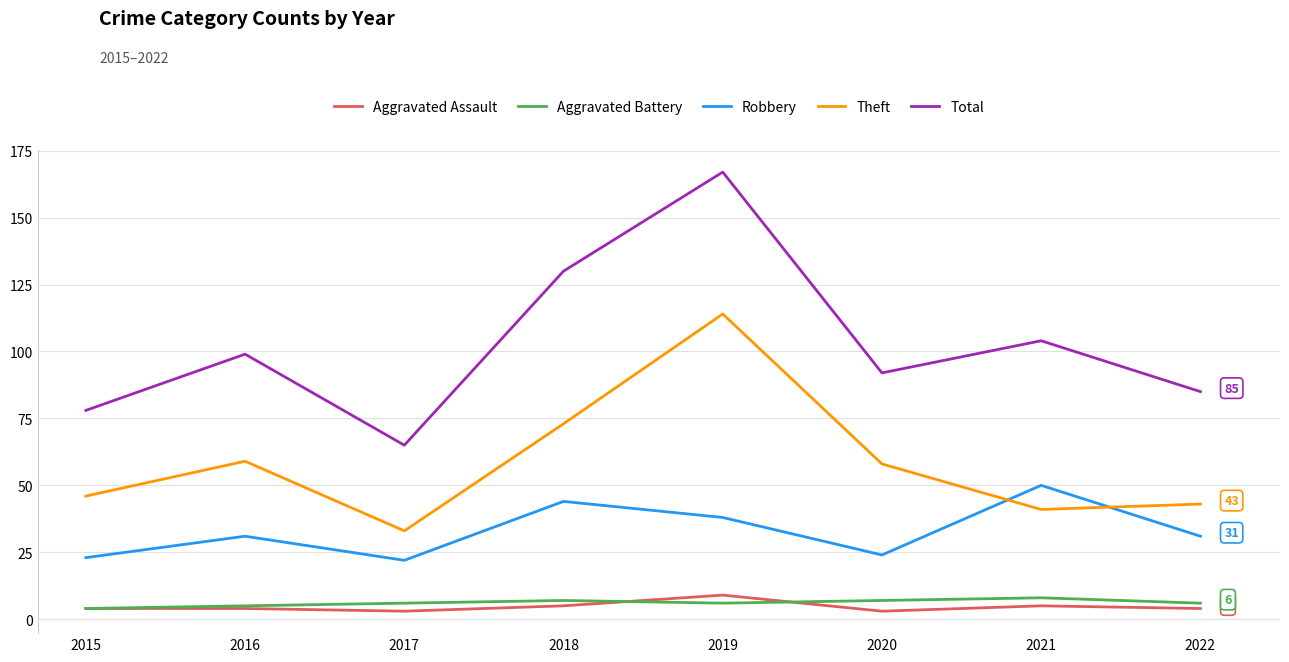

What is the highest value of the Total series?

167